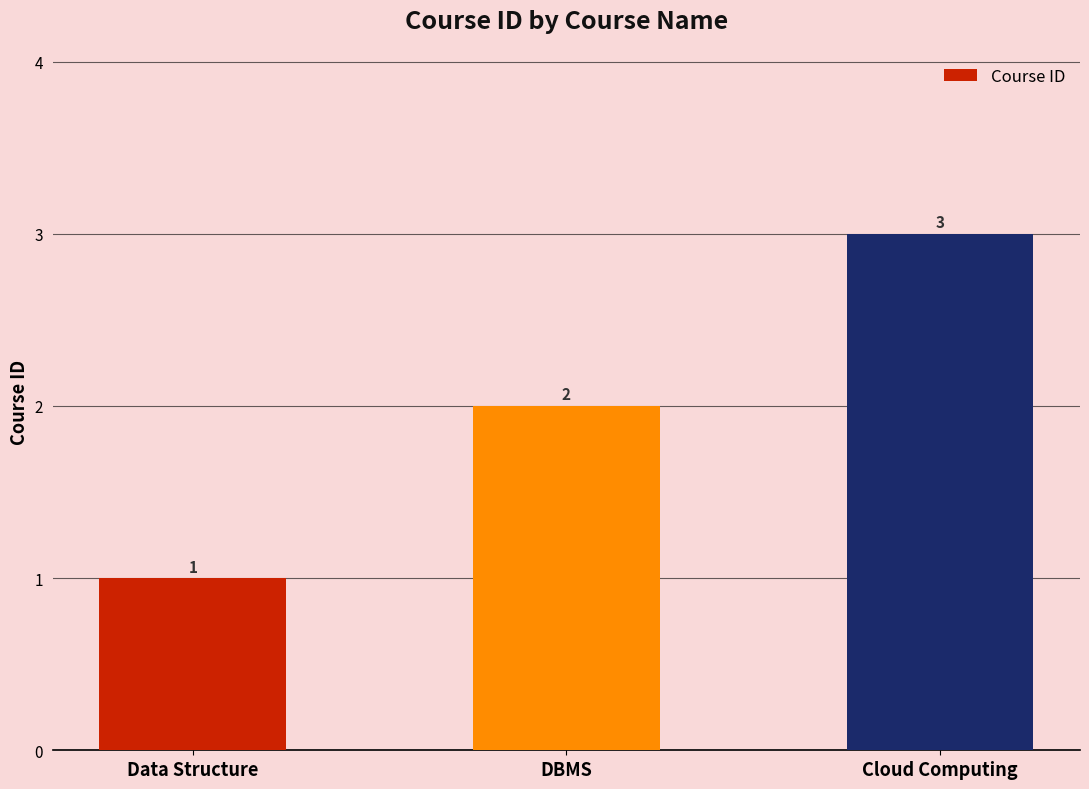

What is the minimum value shown in the chart?

1